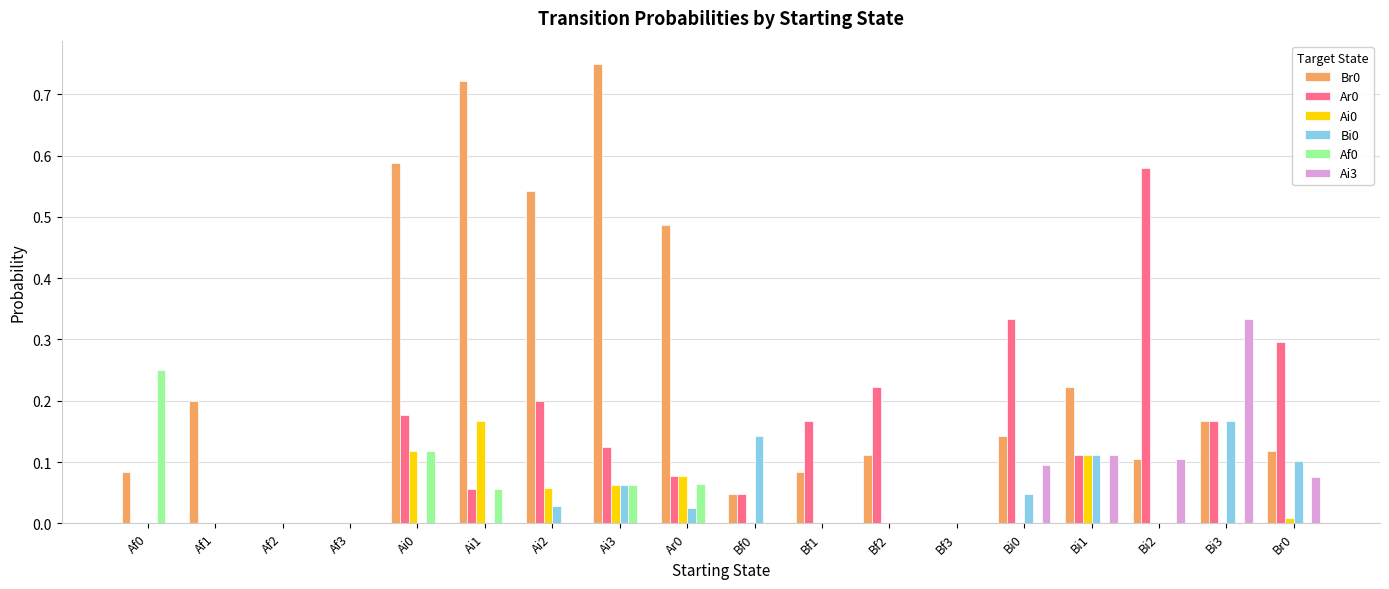

True or false: Br0 has a value of 0.1 at Br0.

True